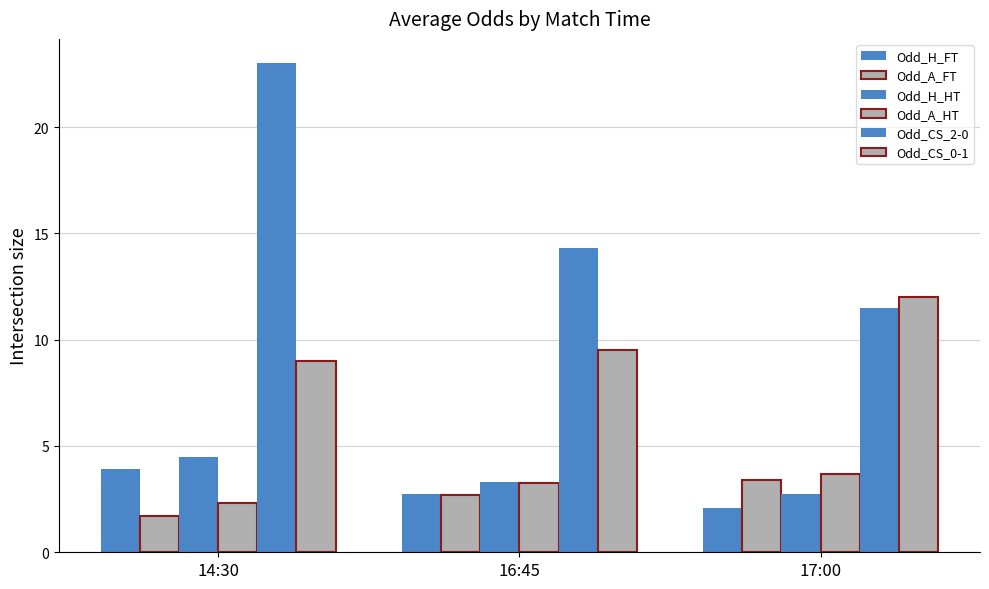

Reading left to right, what are all the values shown in this chart?

Odd_H_FT: 14:30=3.9	16:45=2.7	17:00=2.1
Odd_A_FT: 14:30=1.7	16:45=2.7	17:00=3.4
Odd_H_HT: 14:30=4.5	16:45=3.3	17:00=2.8
Odd_A_HT: 14:30=2.3	16:45=3.3	17:00=3.7
Odd_CS_2-0: 14:30=23.0	16:45=14.3	17:00=11.5
Odd_CS_0-1: 14:30=9.0	16:45=9.5	17:00=12.0